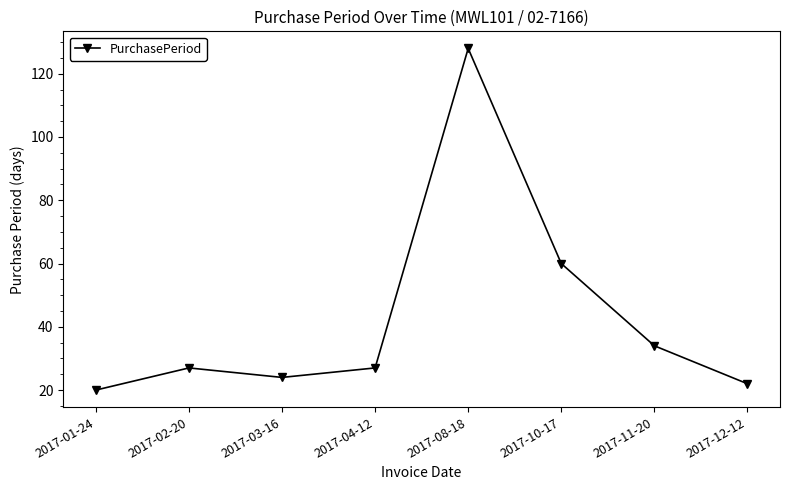

What is the ratio of the value at 2017-01-24 to the value at 2017-12-12?

0.9